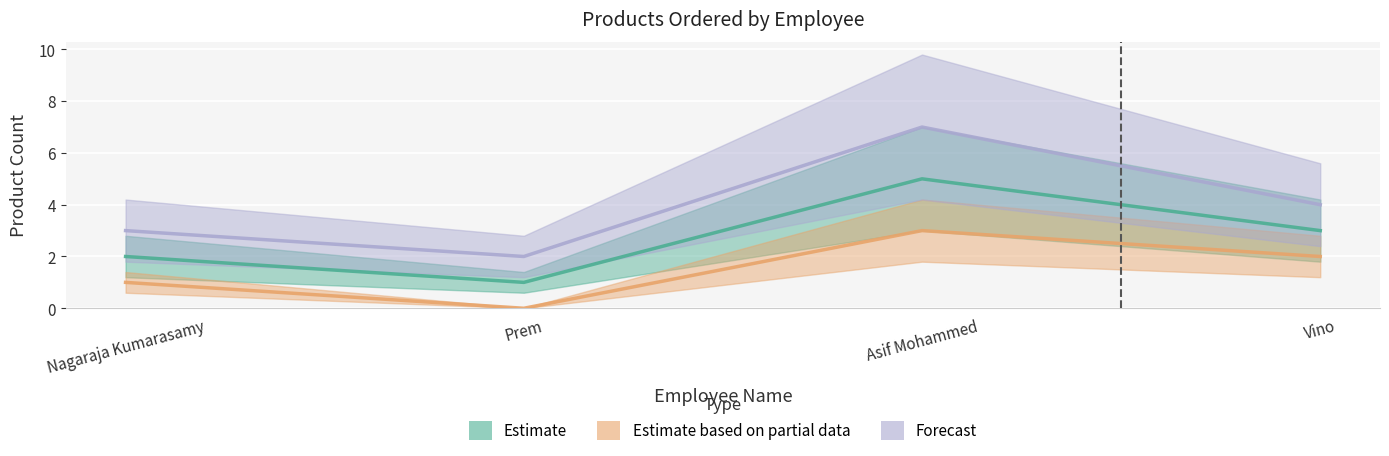

Reading left to right, extract all data points from this chart.

Estimate: 2	1	5	3
Estimate based on partial data: 1	0	3	2
Forecast: 3	2	7	4